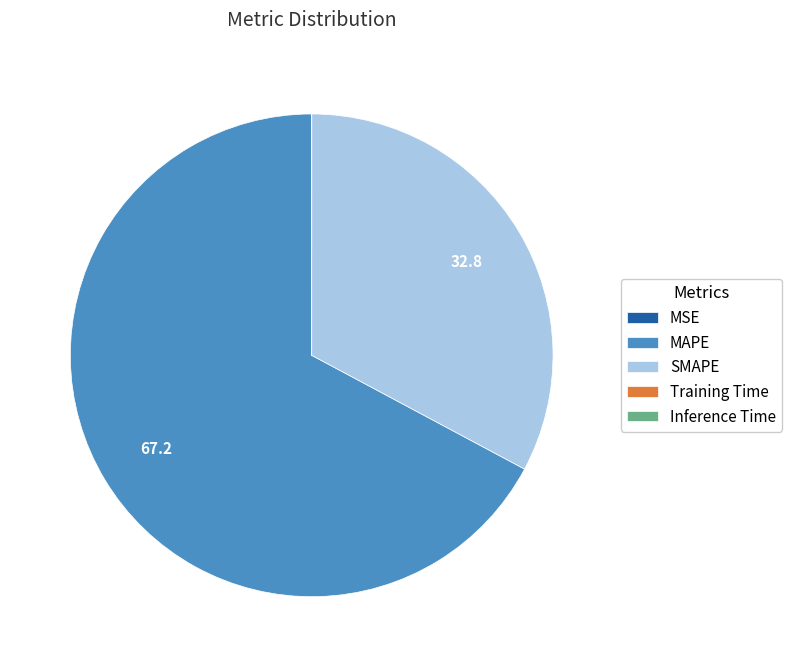

Is it true that SMAPE is 19% of the pie?

False